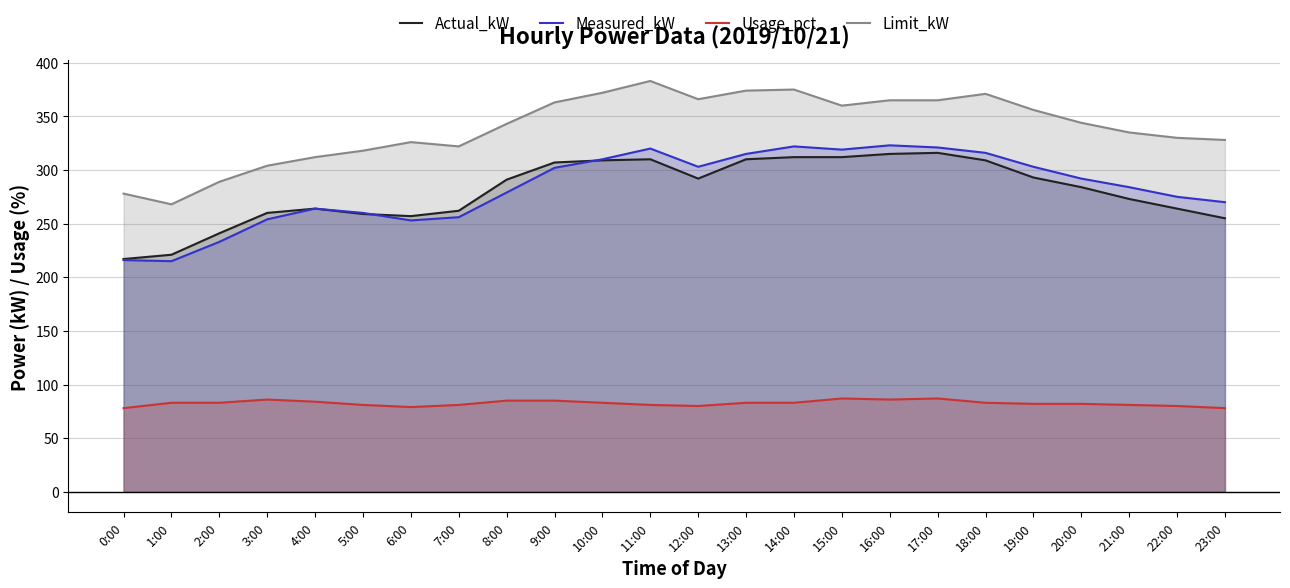

What is the label of the 17th point from the right?

7:00